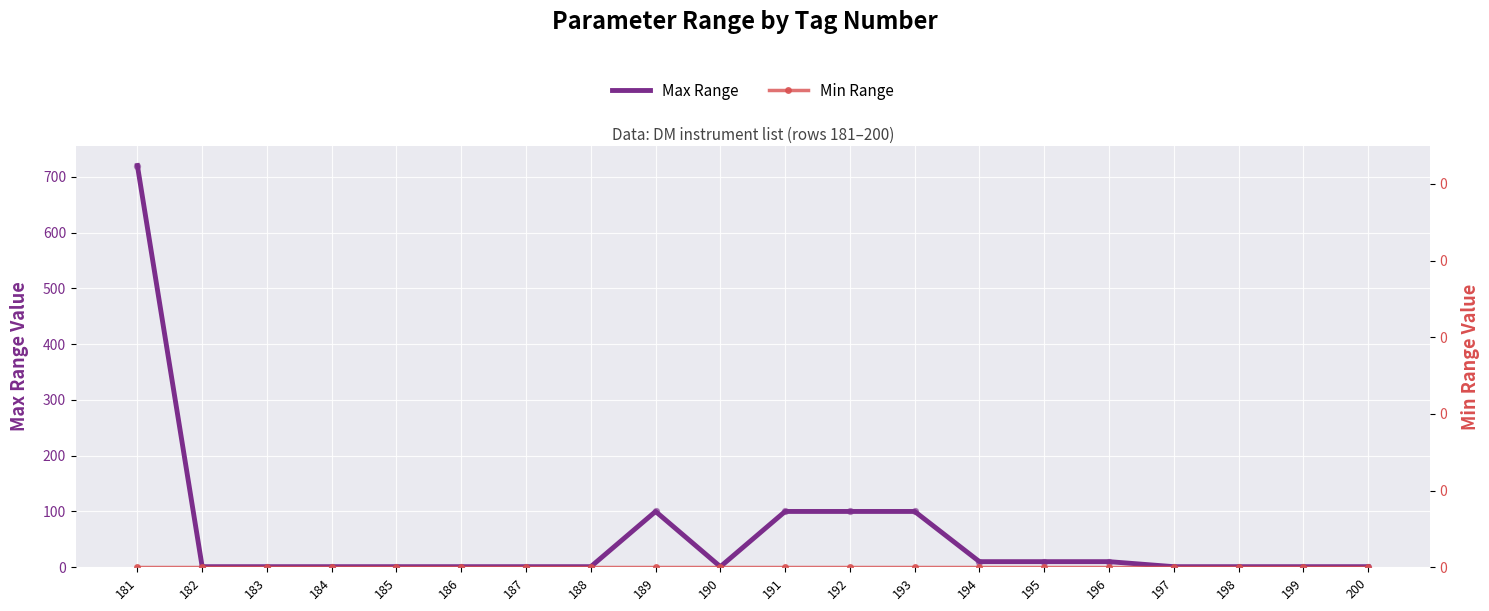

Which series has the largest Y range (max minus min)?

Max Range